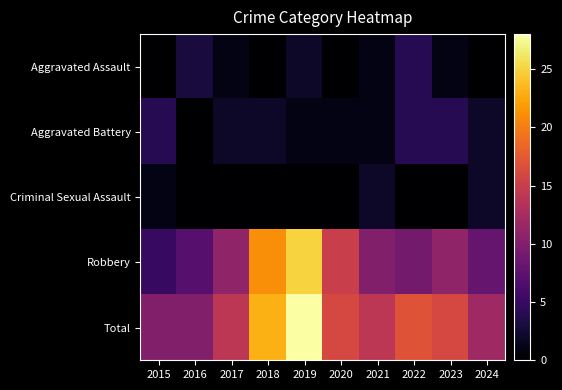

At which category is the sum across all series the highest?

2019